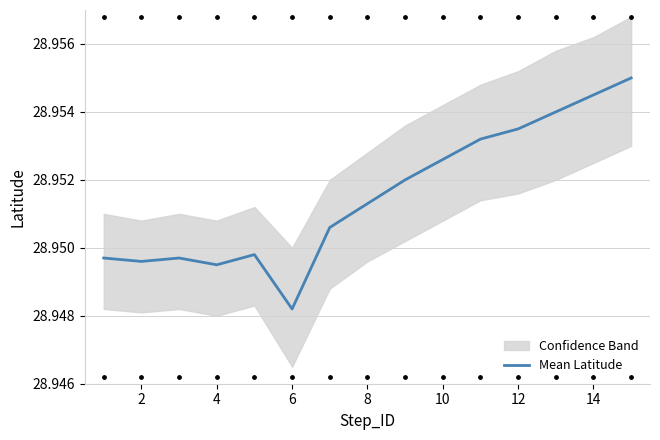

True or false: Mean Latitude has a value of 50.6 at 2.

False